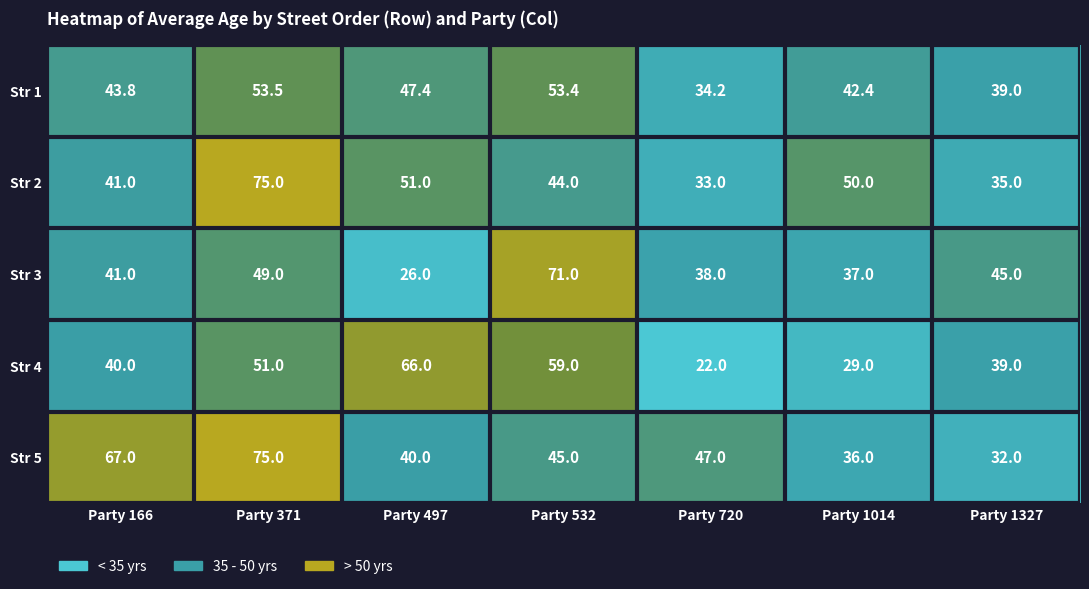

Which series changed the most between Party 497 and Party 532?

Str 3